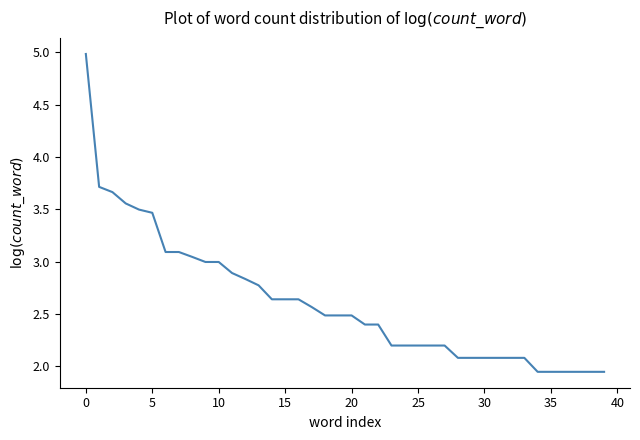

Does the chart display data point markers on the line(s)?

No